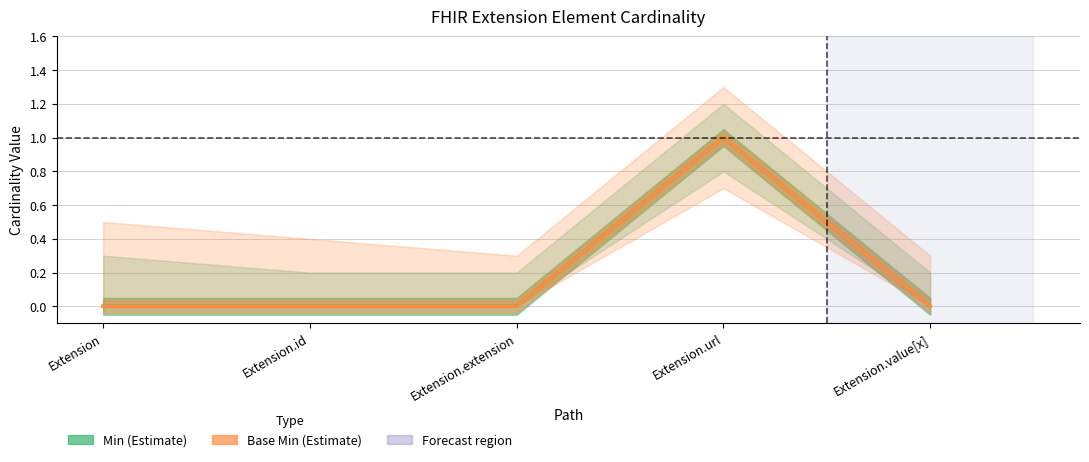

Between Extension.url and Extension.id, which is larger?

Extension.url